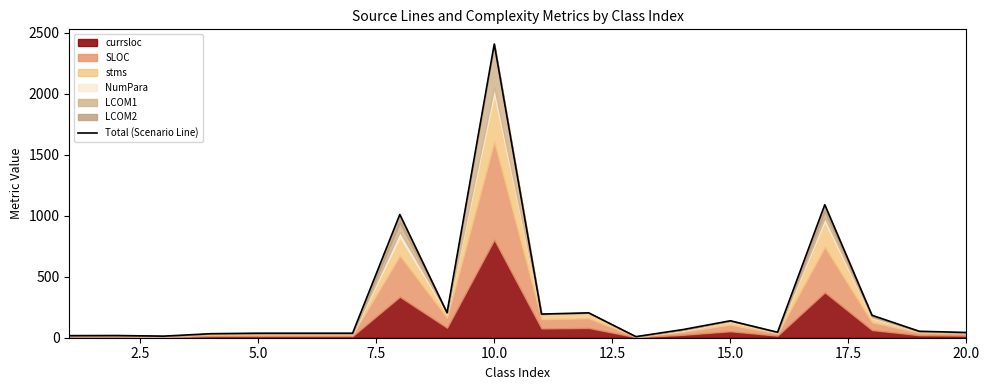

Does the chart display data point markers on the line(s)?

No